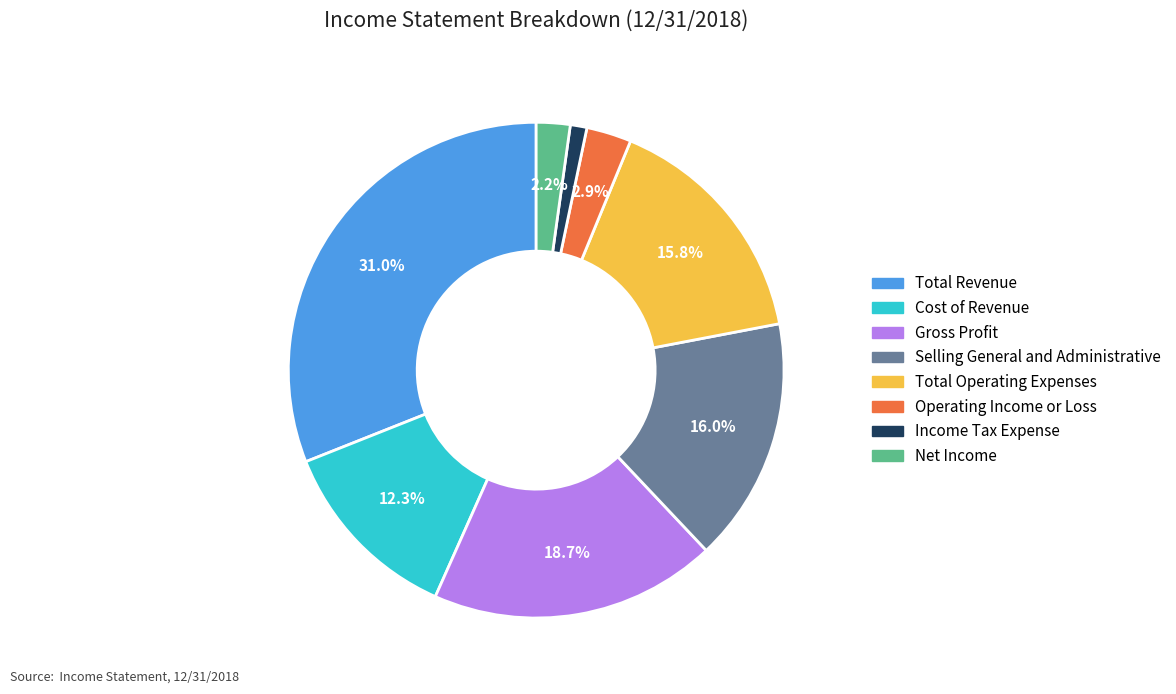

Count the number of slices in the pie.

8